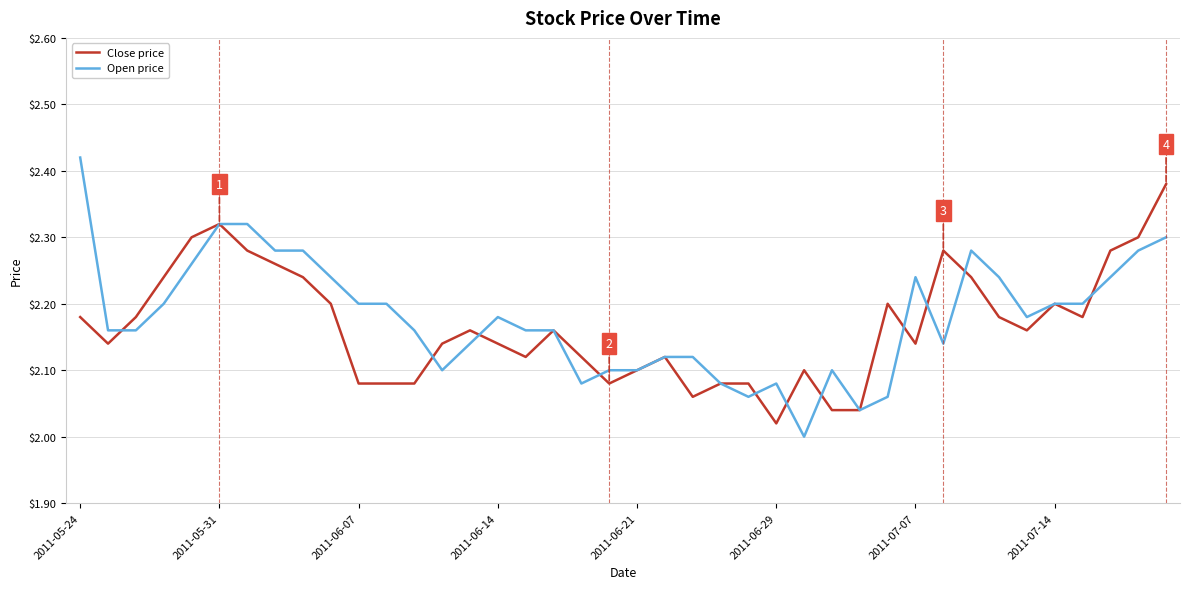

List the series in order of their peak value, highest first.

Open price, Close price